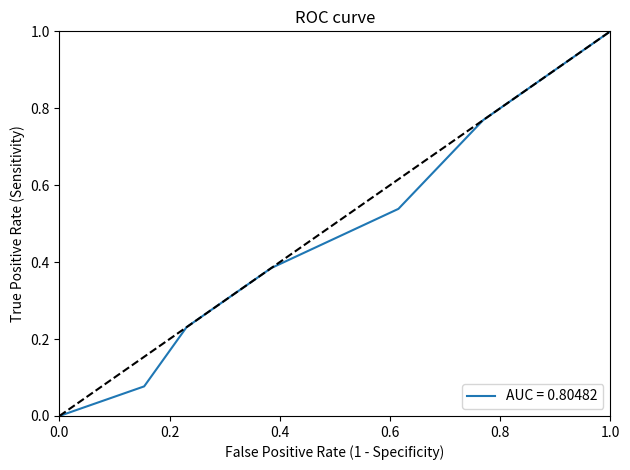

True or false: there are more than 1 points higher than both neighbors.

False